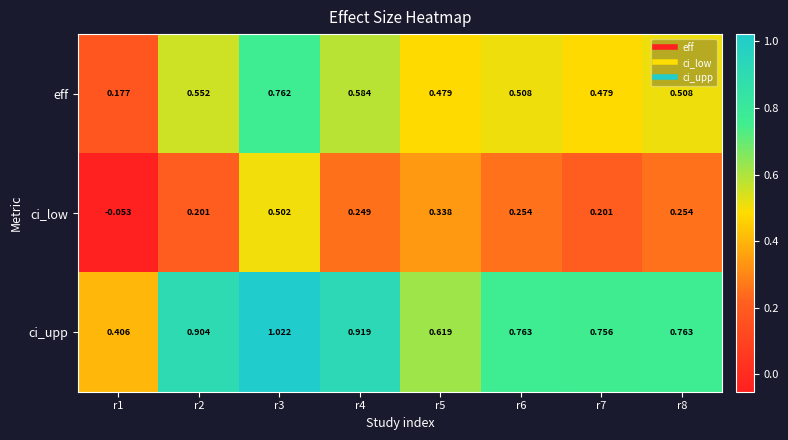

List the series in order of their peak value, highest first.

ci_upp, eff, ci_low